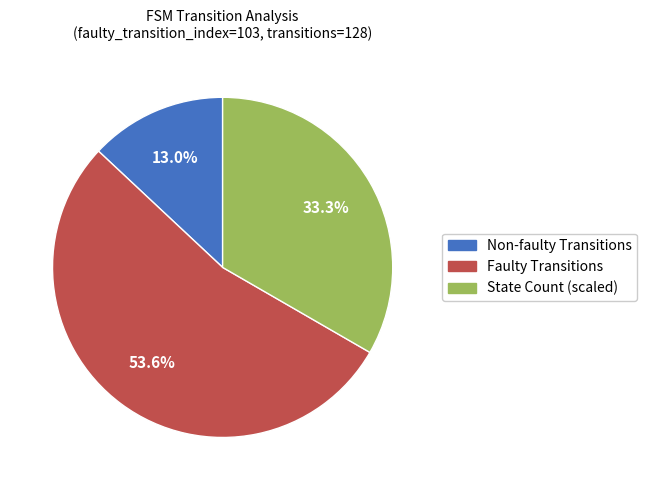

Which category has the smallest portion of the pie?

Non-faulty Transitions